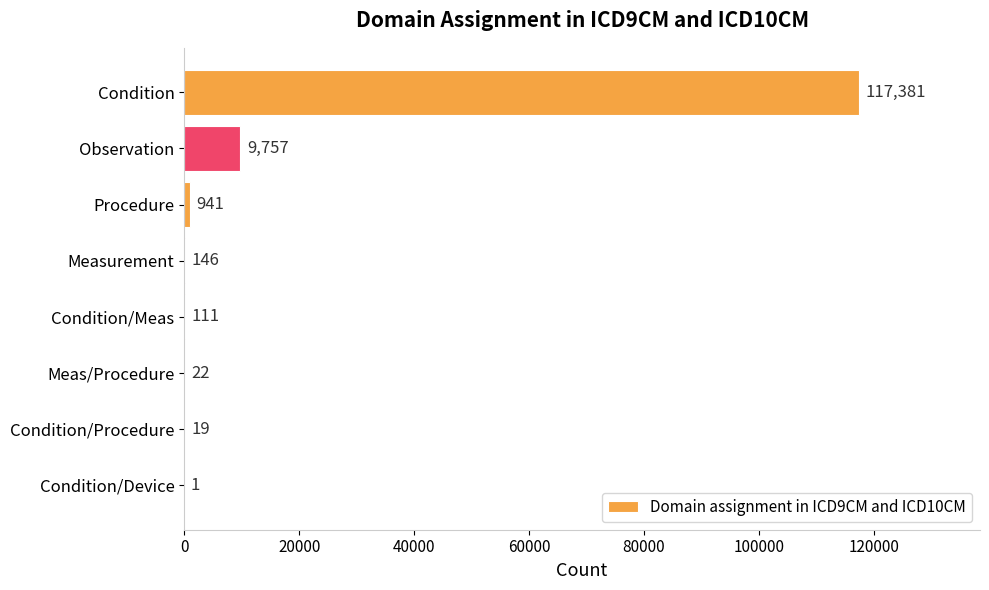

How many series are shown in this chart?

1